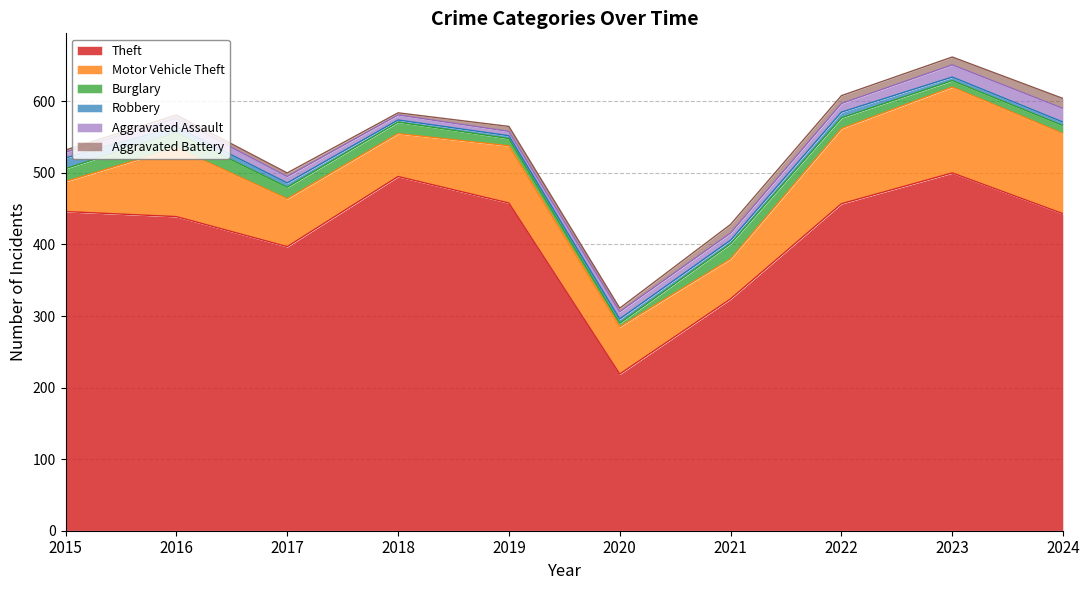

True or false: Aggravated Battery and Motor Vehicle Theft cross at least once.

False